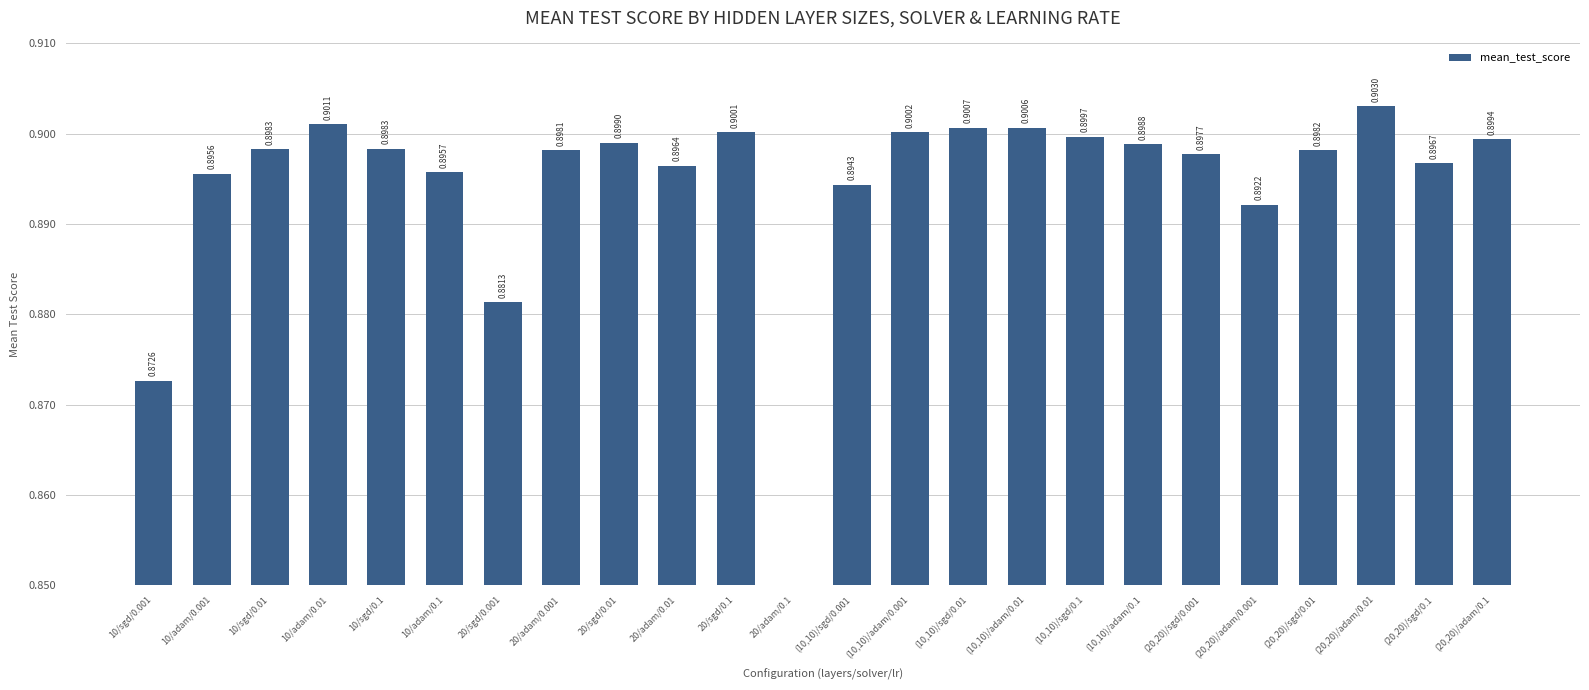

Does the chart contain stacked bars?

No